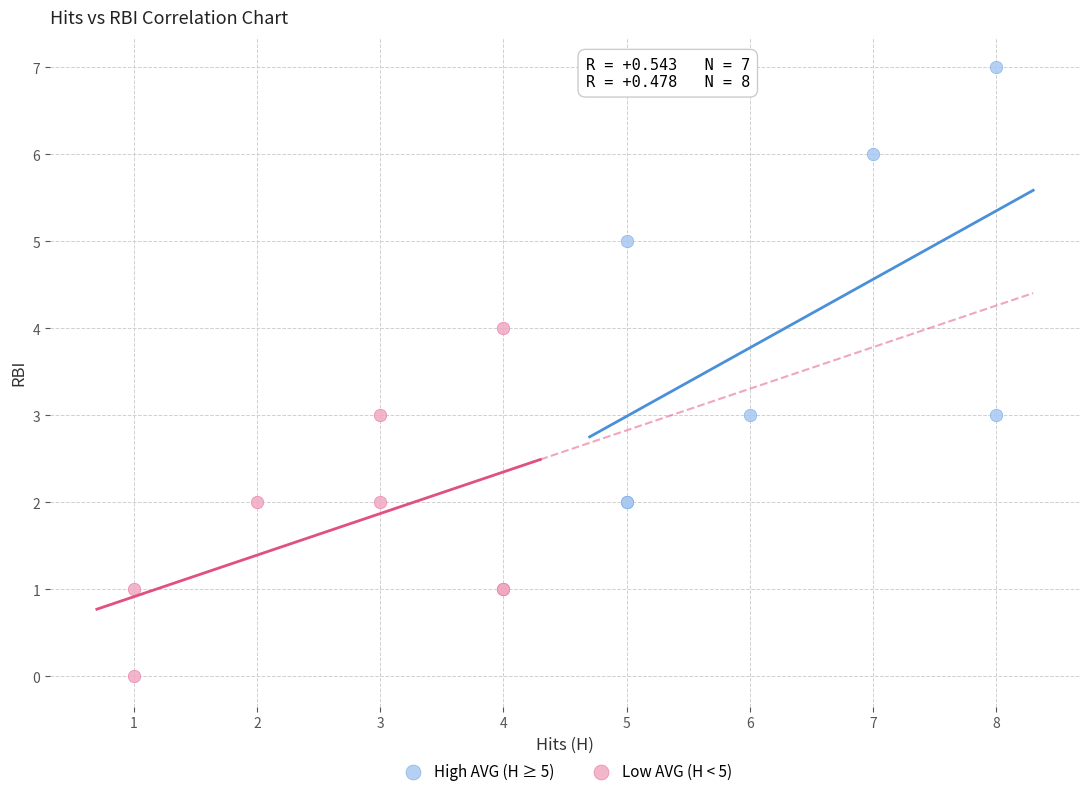

Which series has the largest Y range (max minus min)?

High AVG (H ≥ 5)